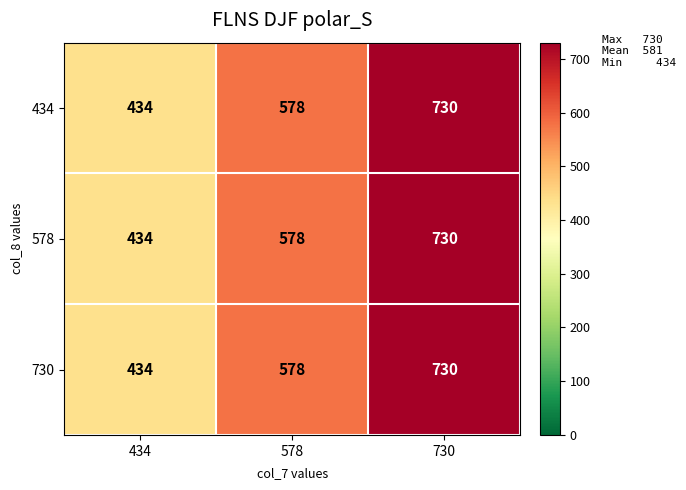

Is it true that 434 equals 1124 at 730?

False